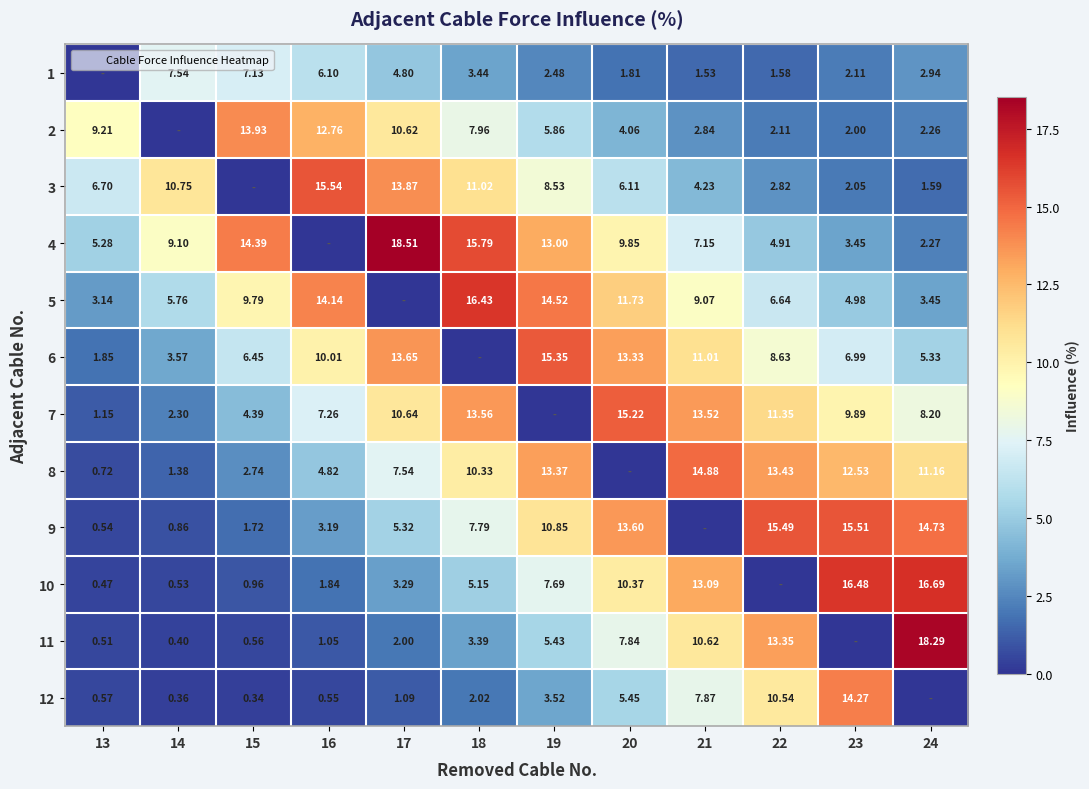

What is the spread (max minus min) of values at 23?

16.5